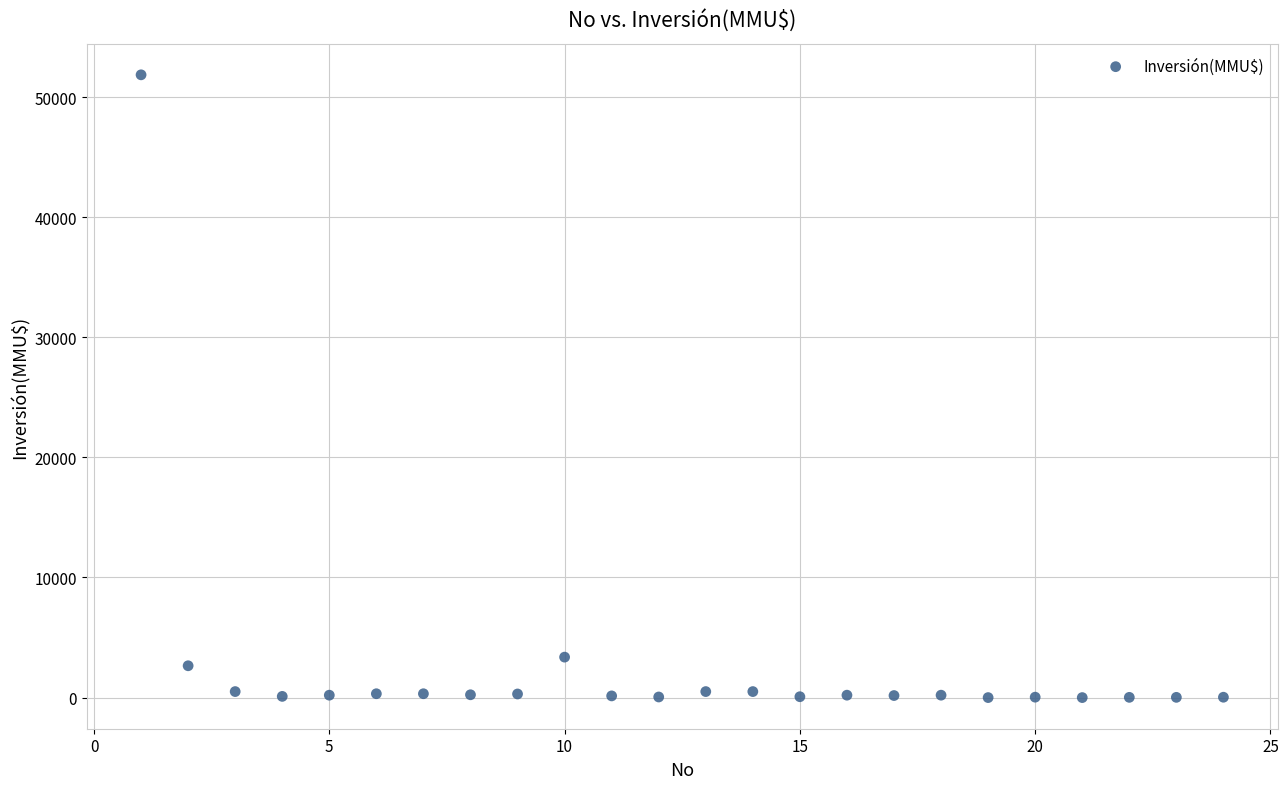

What is the range of Y values (max minus min)?

51860